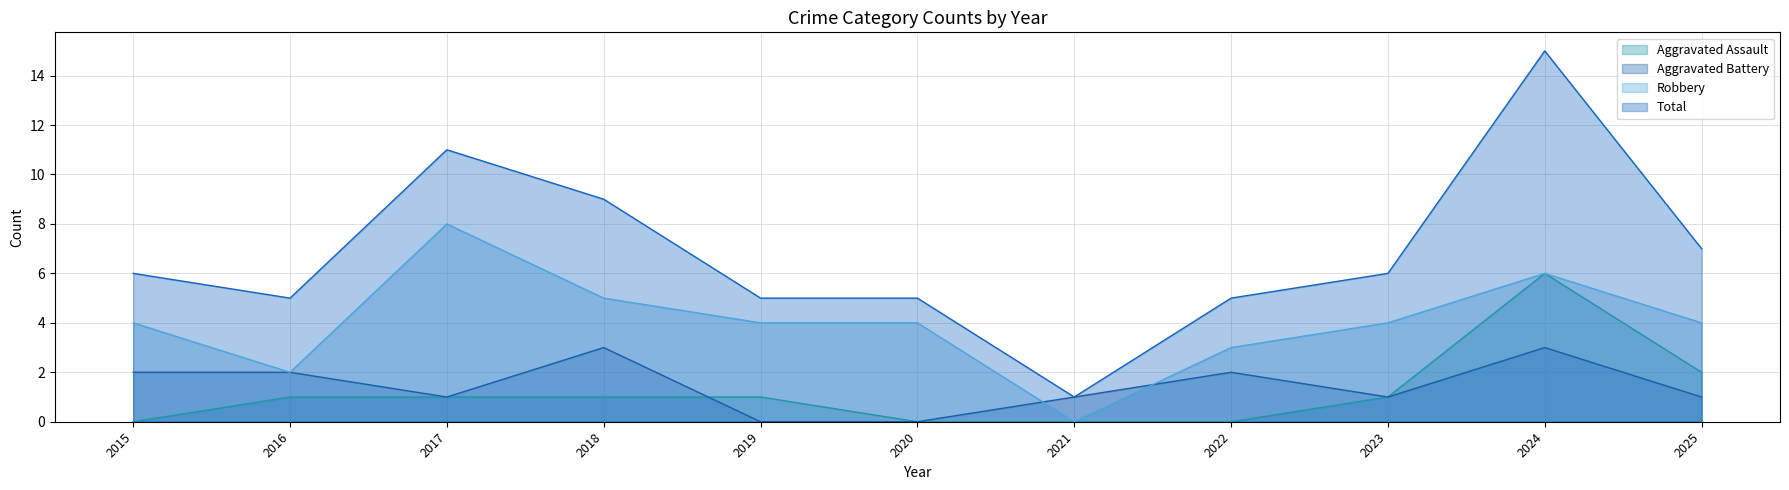

Rank the series by their maximum value, from lowest to highest.

Aggravated Battery, Aggravated Assault, Robbery, Total